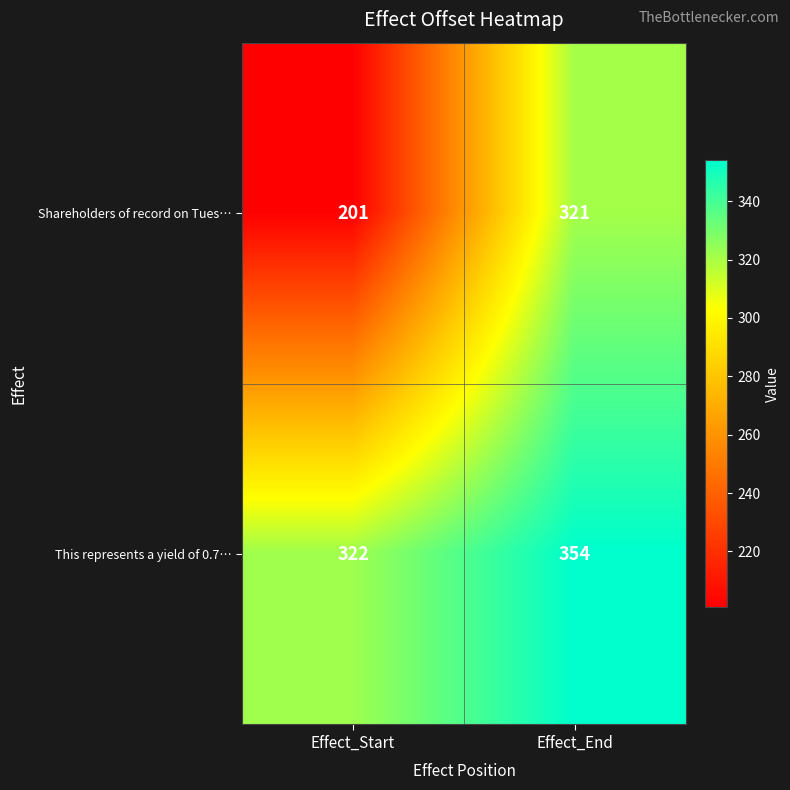

At Effect_Start, list the series in order from smallest to largest.

Shareholders of record on Tues…, This represents a yield of 0.7…